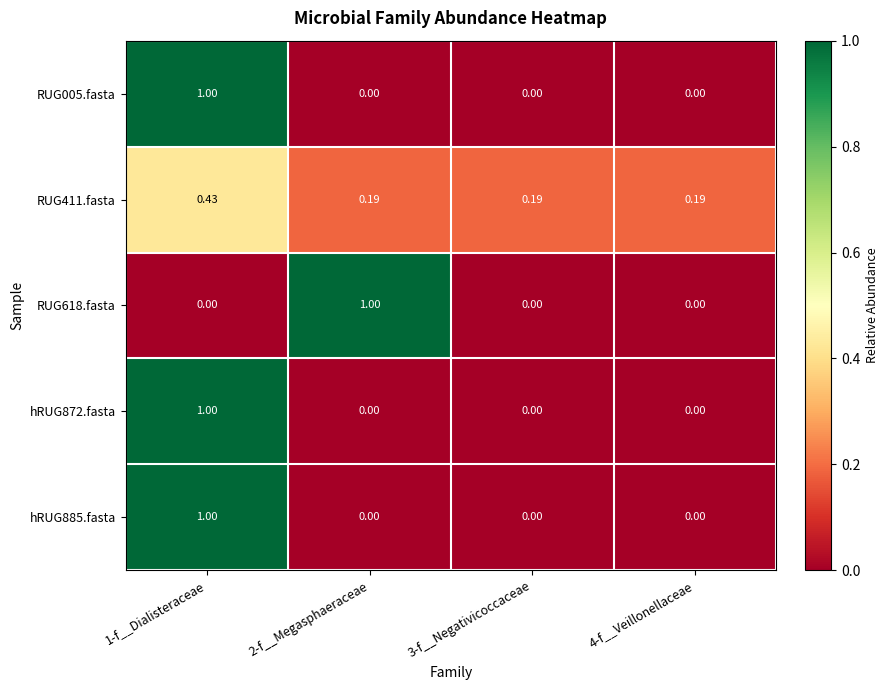

Is the value of hRUG872.fasta at 1-f__Dialisteraceae greater than the value of RUG618.fasta at 4-f__Veillonellaceae?

Yes